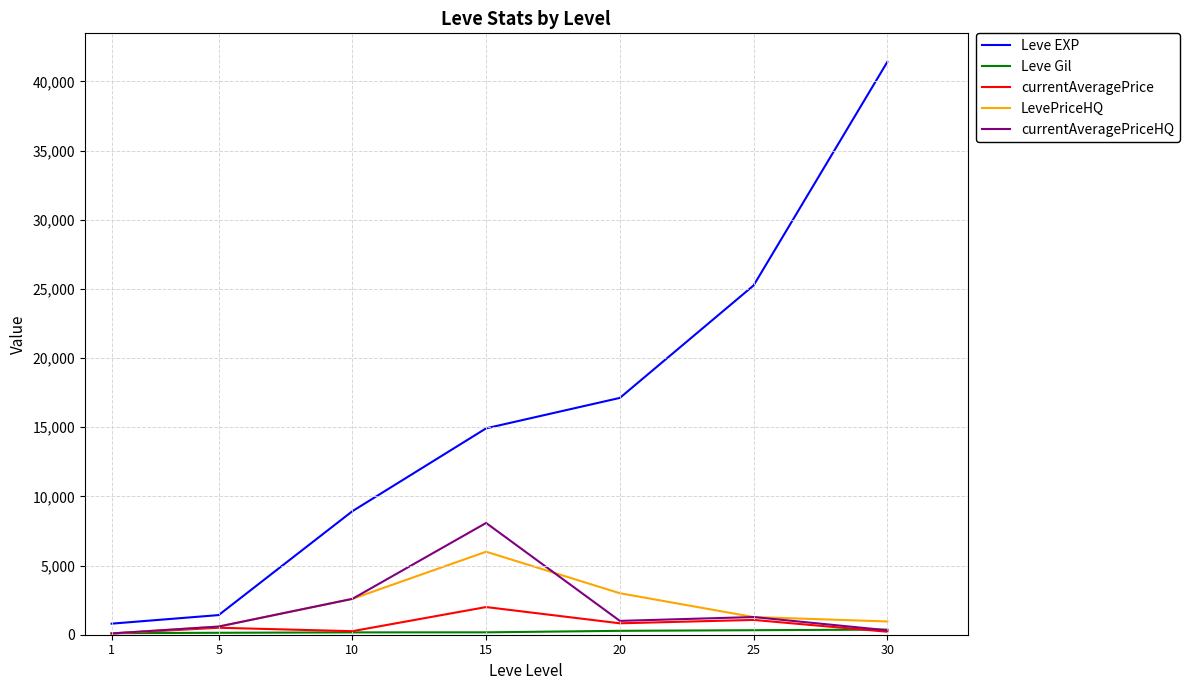

Which series has the largest total across all categories?

Leve EXP